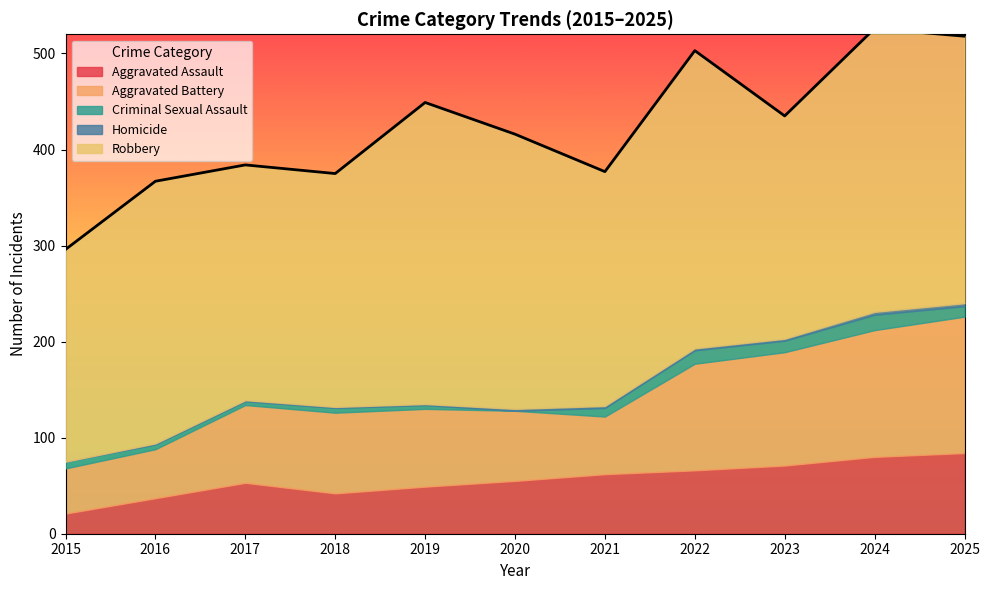

Where does the Aggravated Battery series first go above 81?

2018